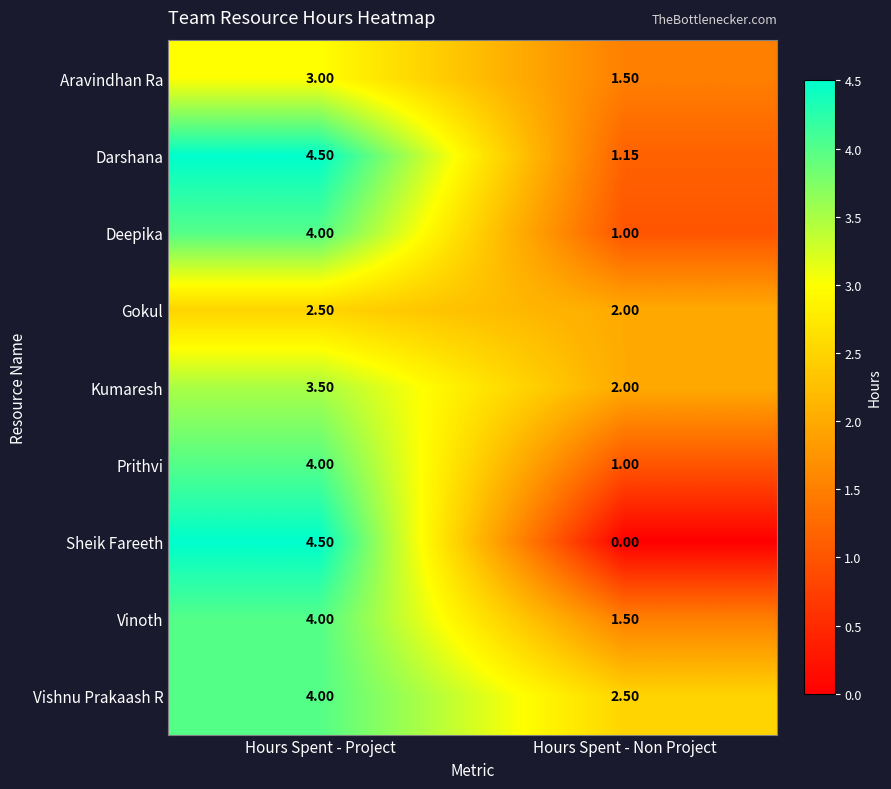

Which series has the largest range (max minus min)?

Sheik Fareeth